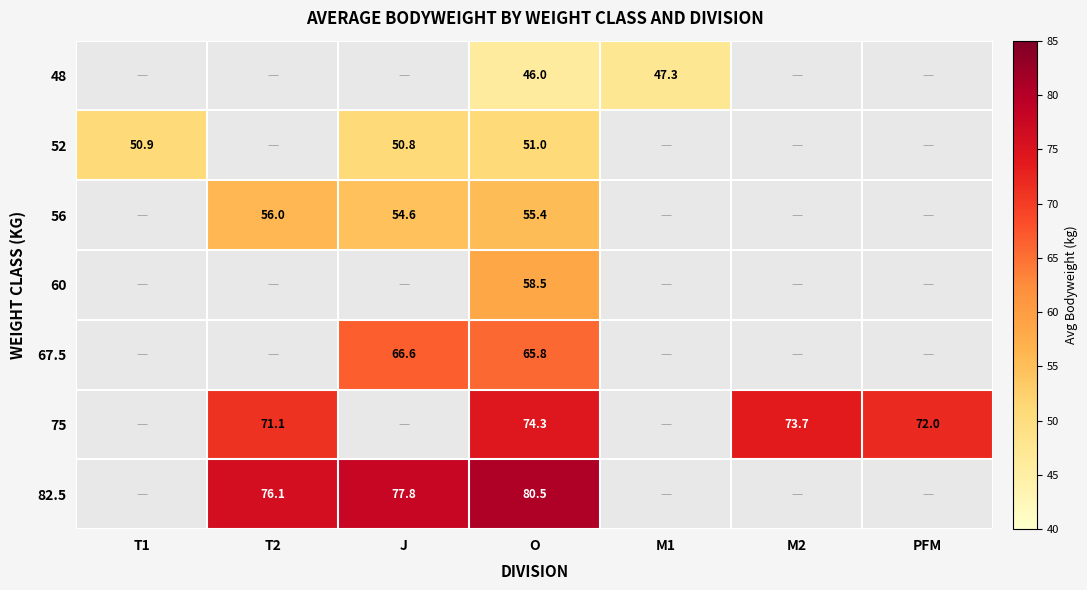

At O, list the series in order from smallest to largest.

48, 52, 56, 60, 67.5, 75, 82.5